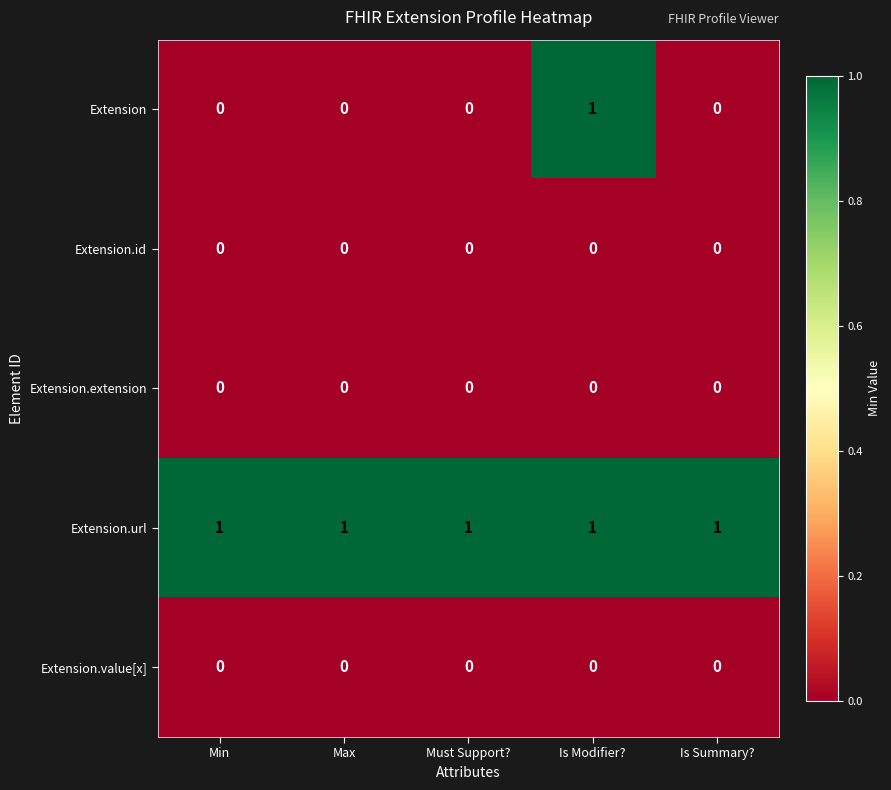

What is the difference between the highest and lowest values at Must Support??

1